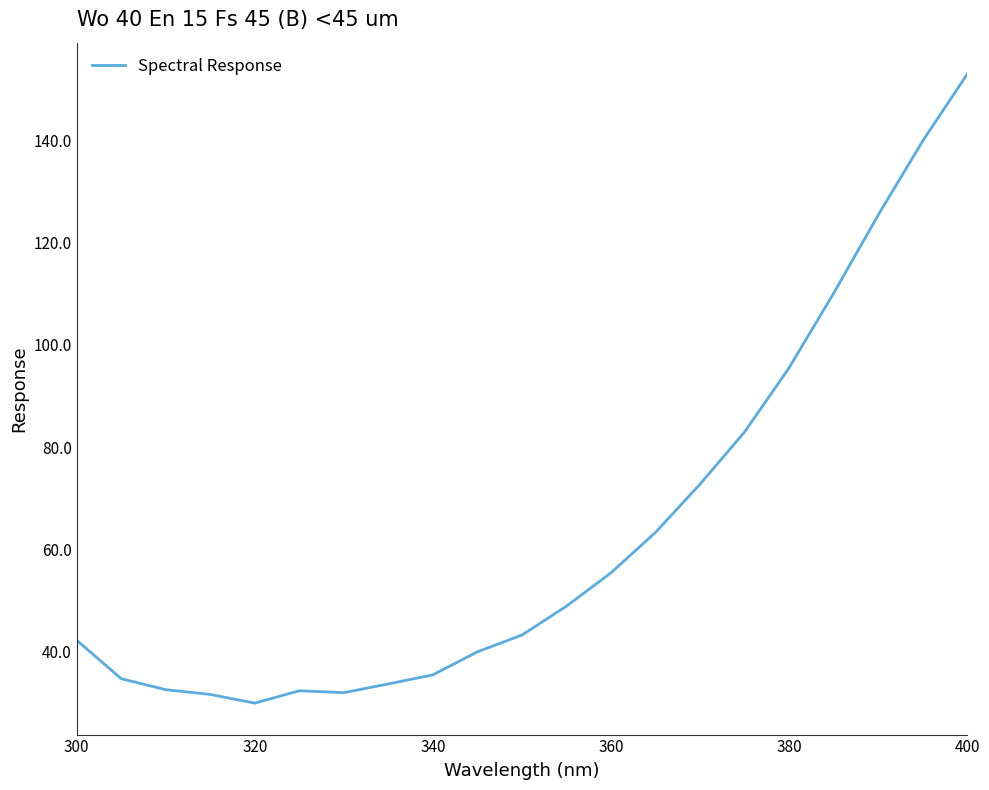

How many lines are shown in the chart?

1